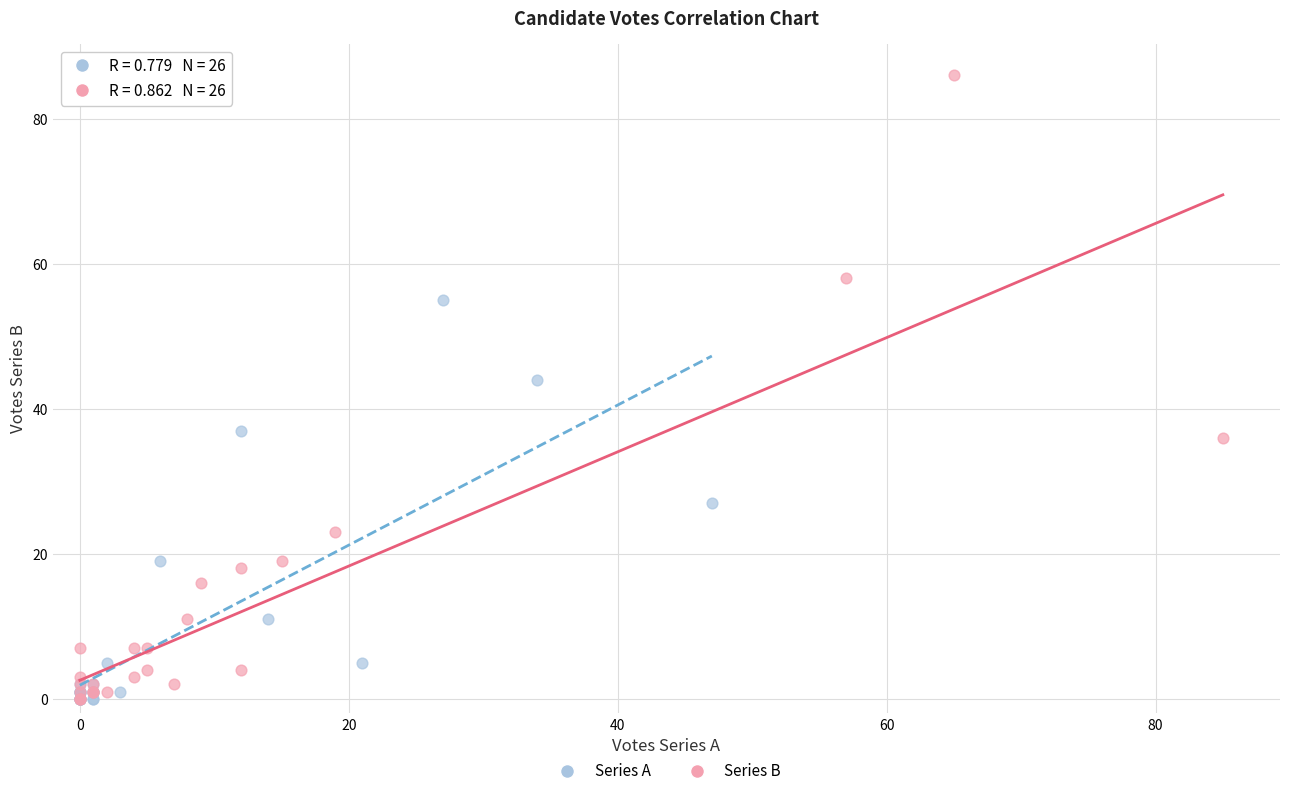

Which series has the widest spread of Y values?

Series B